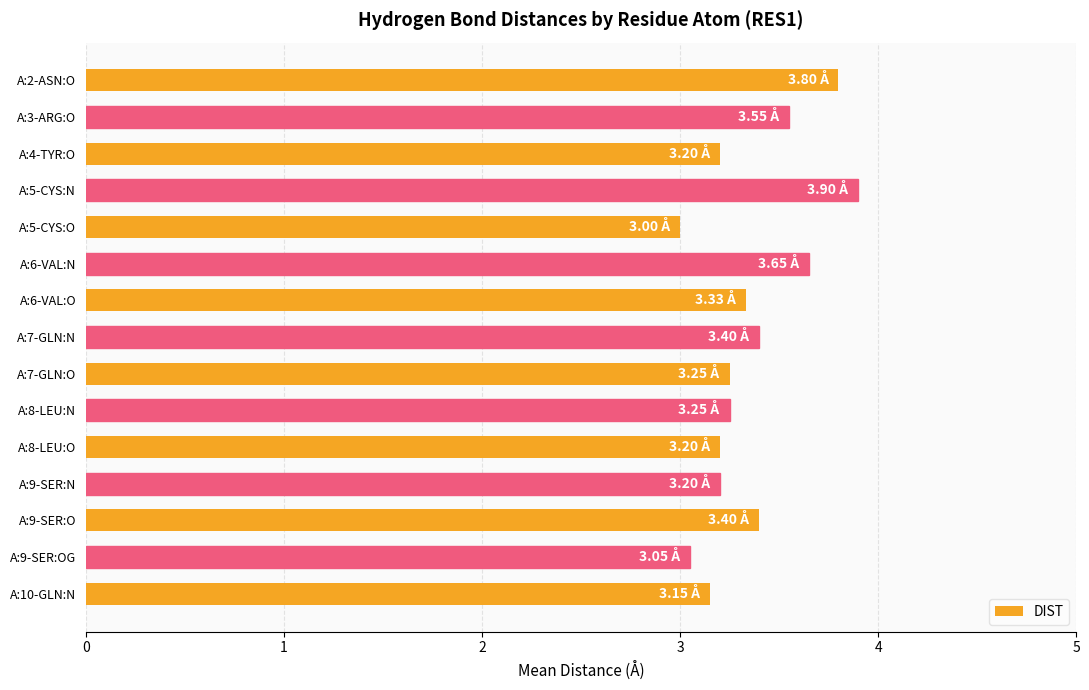

What is the difference between the maximum and minimum values?

0.9